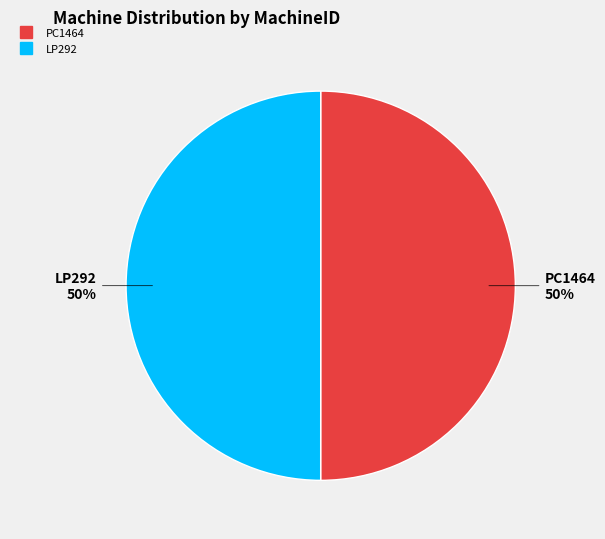

What is the ratio of the value at LP292 to the value at PC1464?

1.0